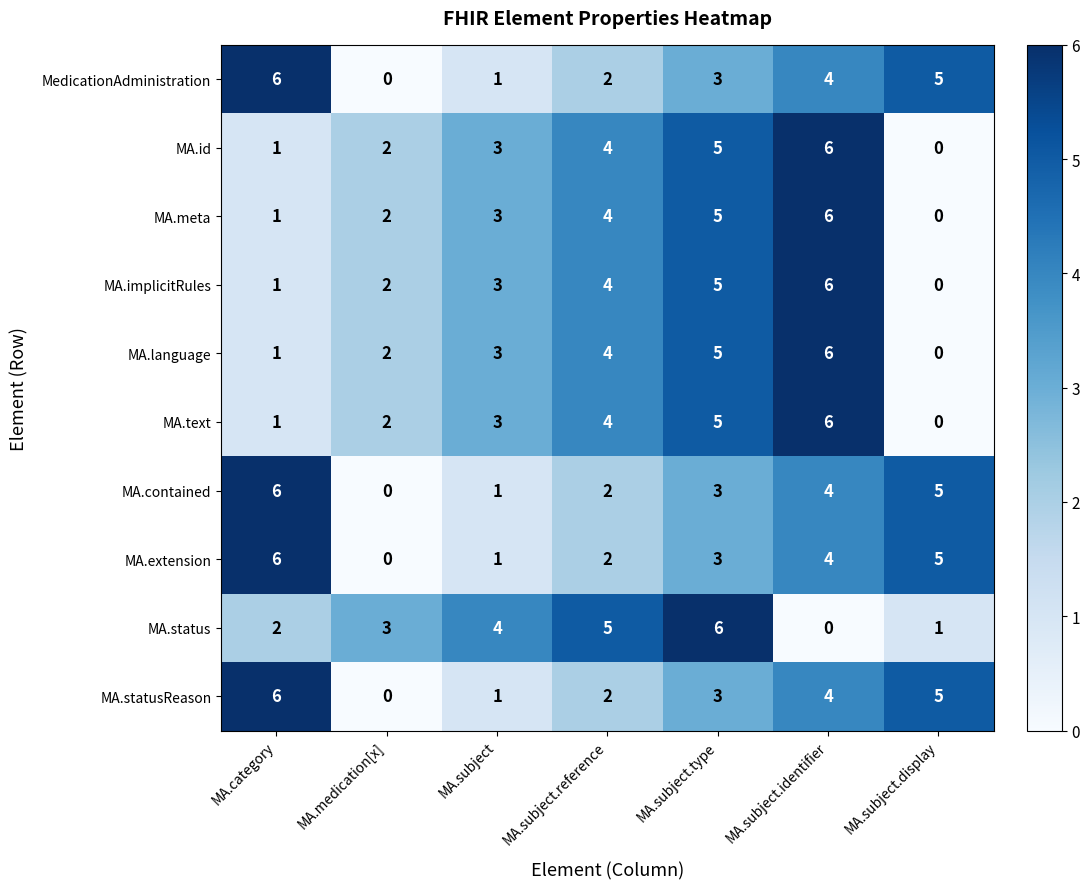

Between MA.subject.reference and MA.subject.identifier, which series saw the biggest shift?

MA.status